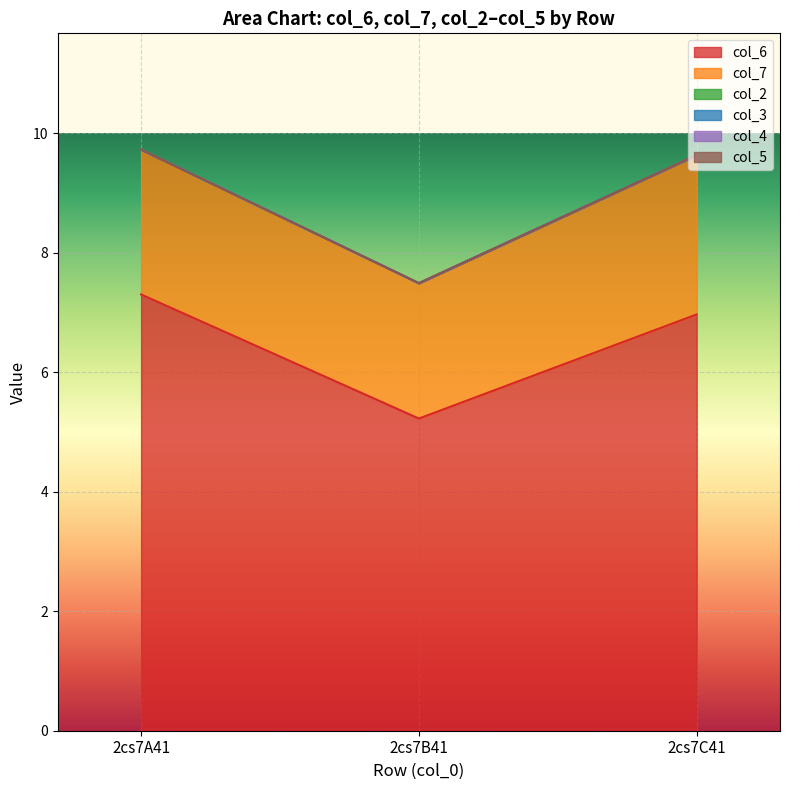

Reading left to right, transcribe all the data shown in this chart.

col_6: 2cs7A41=7.3	2cs7B41=5.2	2cs7C41=7.0
col_7: 2cs7A41=2.4	2cs7B41=2.3	2cs7C41=2.7
col_2: 2cs7A41=0.0	2cs7B41=0.0	2cs7C41=0.0
col_3: 2cs7A41=0.0	2cs7B41=0.0	2cs7C41=0.0
col_4: 2cs7A41=0.0	2cs7B41=0.0	2cs7C41=0.0
col_5: 2cs7A41=0.0	2cs7B41=0.0	2cs7C41=0.0